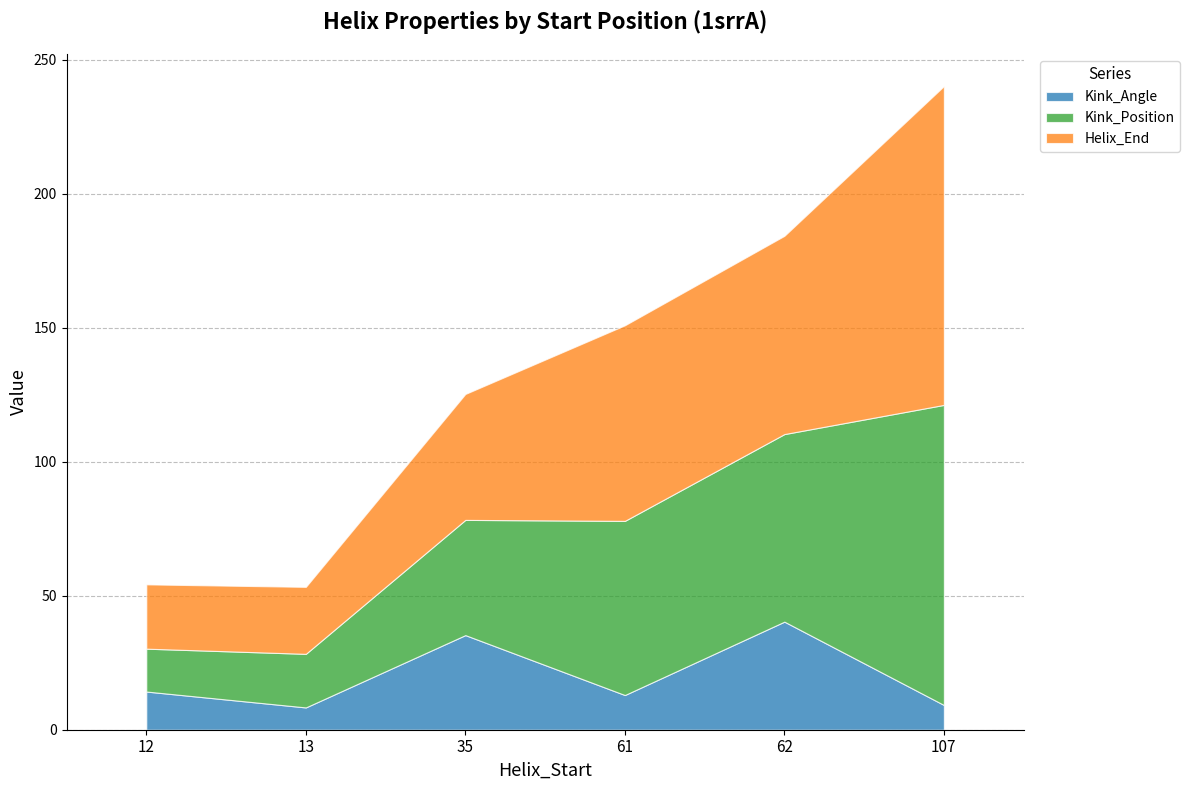

Between 107 and 62, which is larger?

62